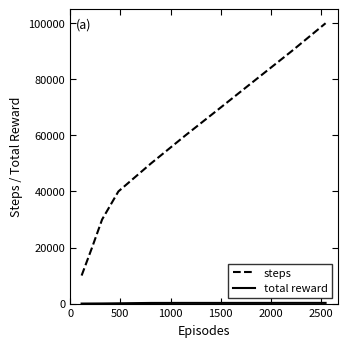

Which series has the largest range (max minus min)?

steps